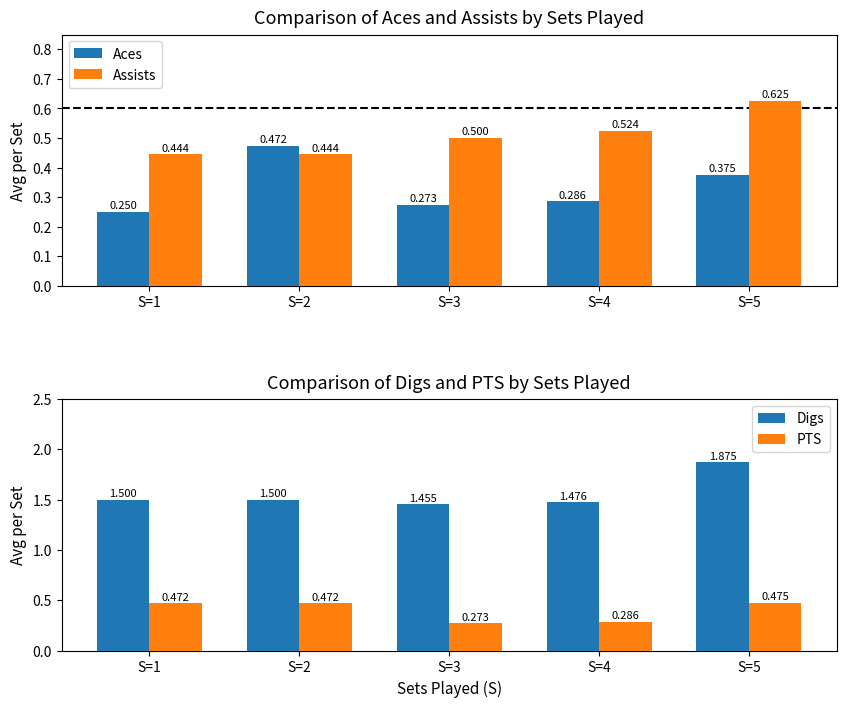

Reading left to right, extract all data points from this chart.

Aces: 0.2	0.5	0.3	0.3	0.4
Assists: 0.4	0.4	0.5	0.5	0.6
Digs: 1.5	1.5	1.5	1.5	1.9
PTS: 0.5	0.5	0.3	0.3	0.5